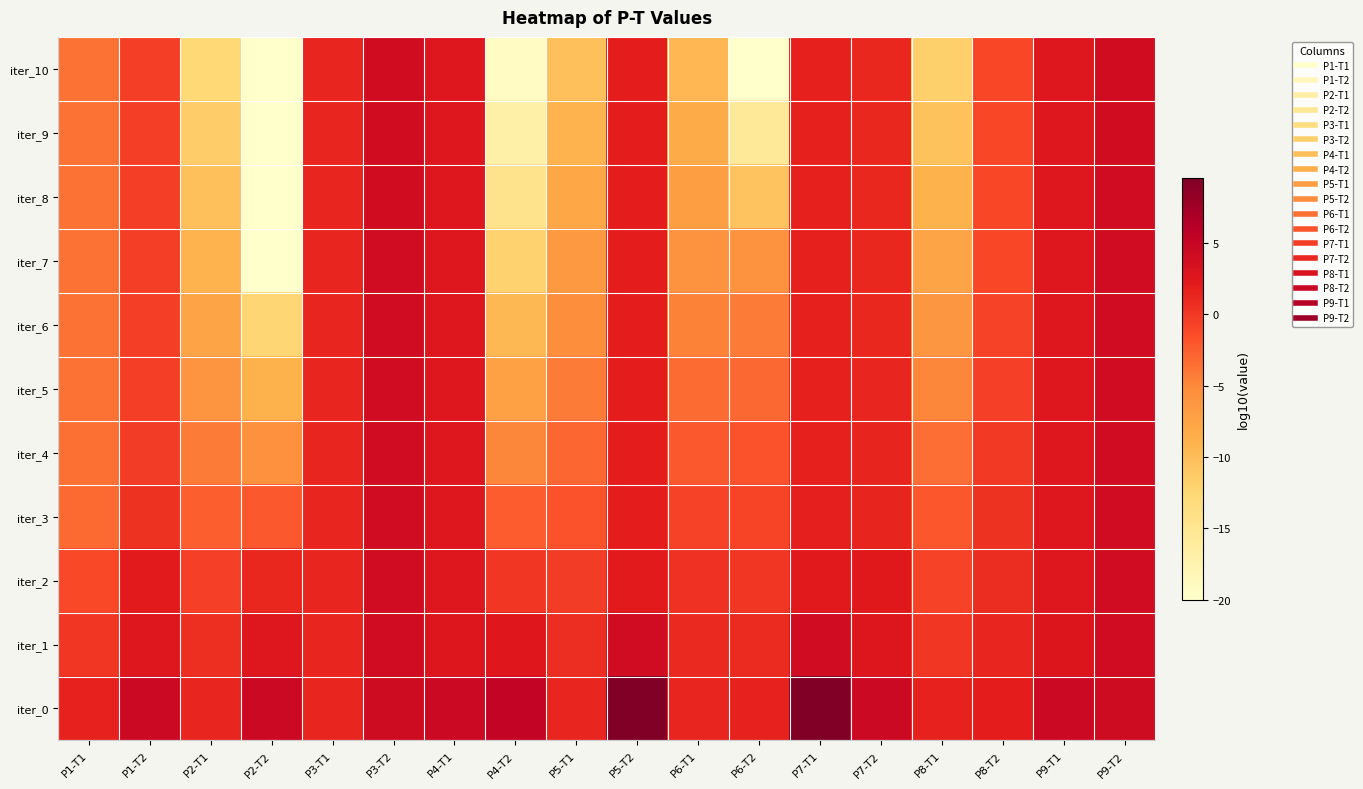

At which category is the sum across all series the highest?

P9-T2